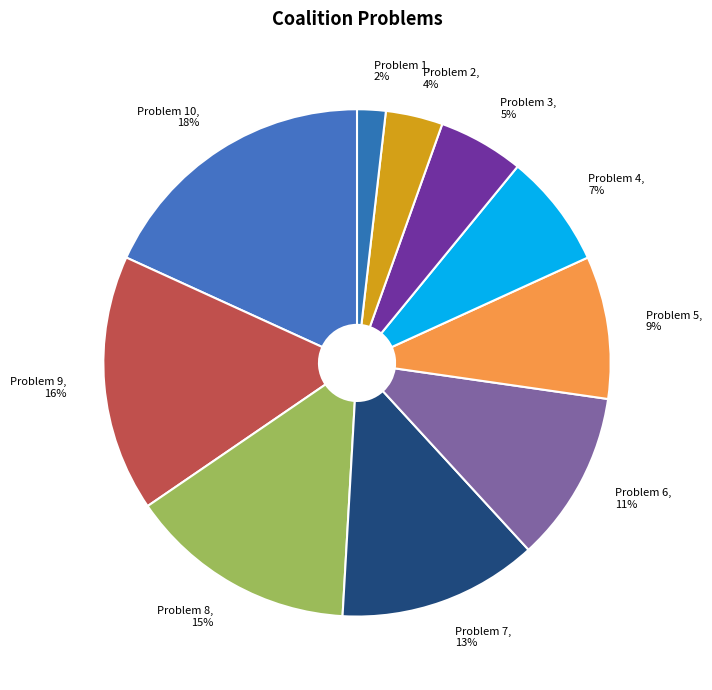

To the nearest percent, what is the combined percentage of Problem 6 and Problem 2?

15%